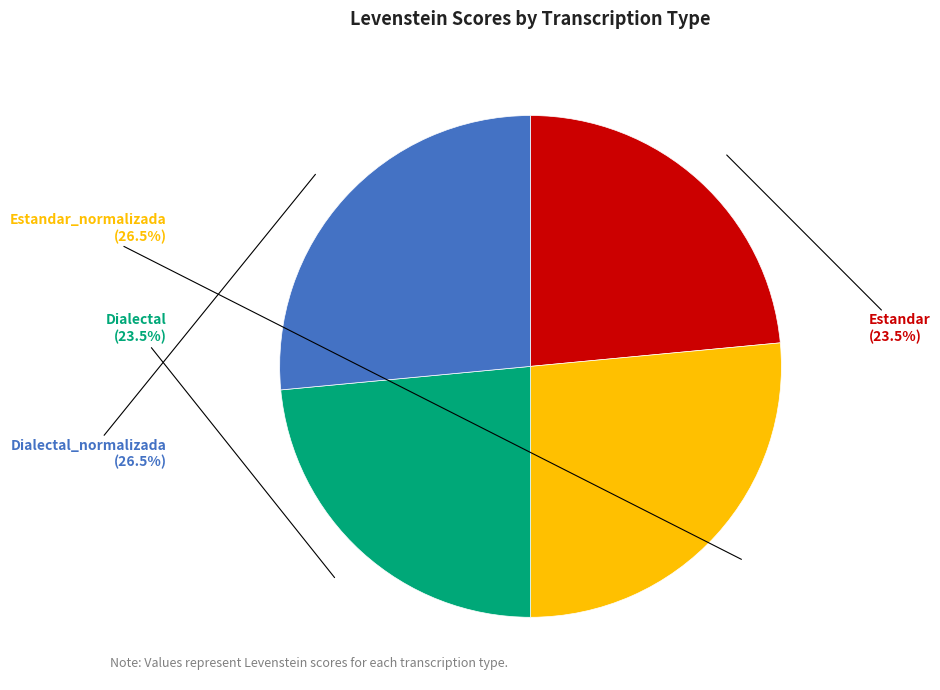

Does any single category account for the majority?

No